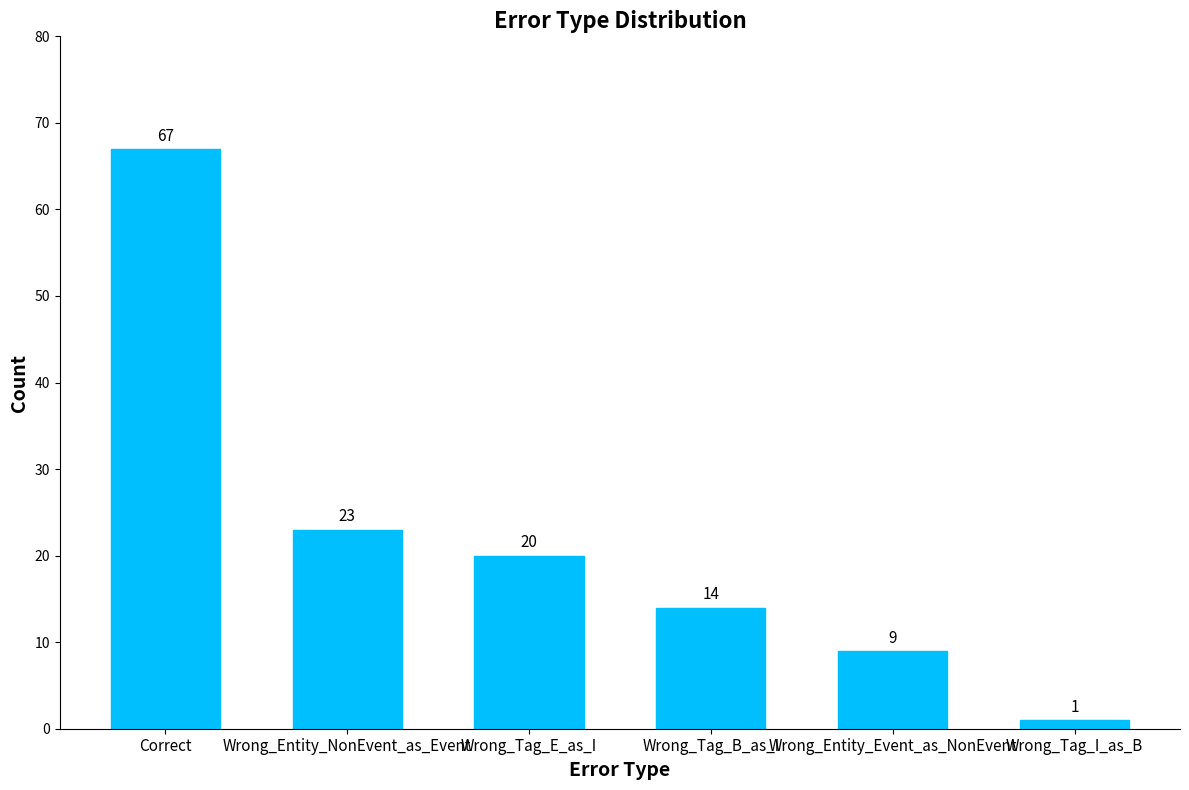

Reading right to left, extract all data points from this chart.

1	9	14	20	23	67